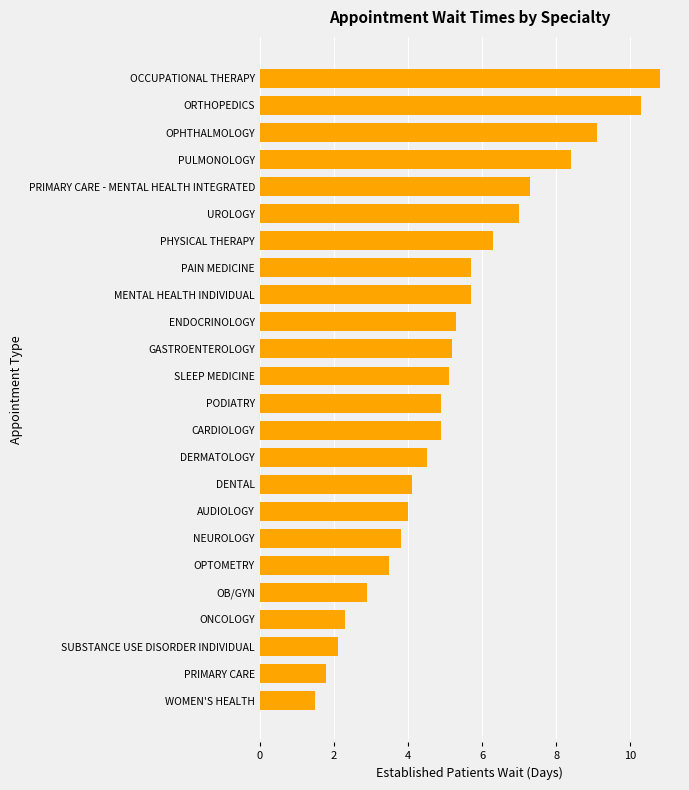

Reading top to bottom, what are all the values shown in this chart?

OCCUPATIONAL THERAPY=10.8	ORTHOPEDICS=10.3	OPHTHALMOLOGY=9.1	PULMONOLOGY=8.4	PRIMARY CARE - MENTAL HEALTH INTEGRATED=7.3	UROLOGY=7.0	PHYSICAL THERAPY=6.3	PAIN MEDICINE=5.7	MENTAL HEALTH INDIVIDUAL=5.7	ENDOCRINOLOGY=5.3	GASTROENTEROLOGY=5.2	SLEEP MEDICINE=5.1	PODIATRY=4.9	CARDIOLOGY=4.9	DERMATOLOGY=4.5	DENTAL=4.1	AUDIOLOGY=4.0	NEUROLOGY=3.8	OPTOMETRY=3.5	OB/GYN=2.9	ONCOLOGY=2.3	SUBSTANCE USE DISORDER INDIVIDUAL=2.1	PRIMARY CARE=1.8	WOMEN'S HEALTH=1.5